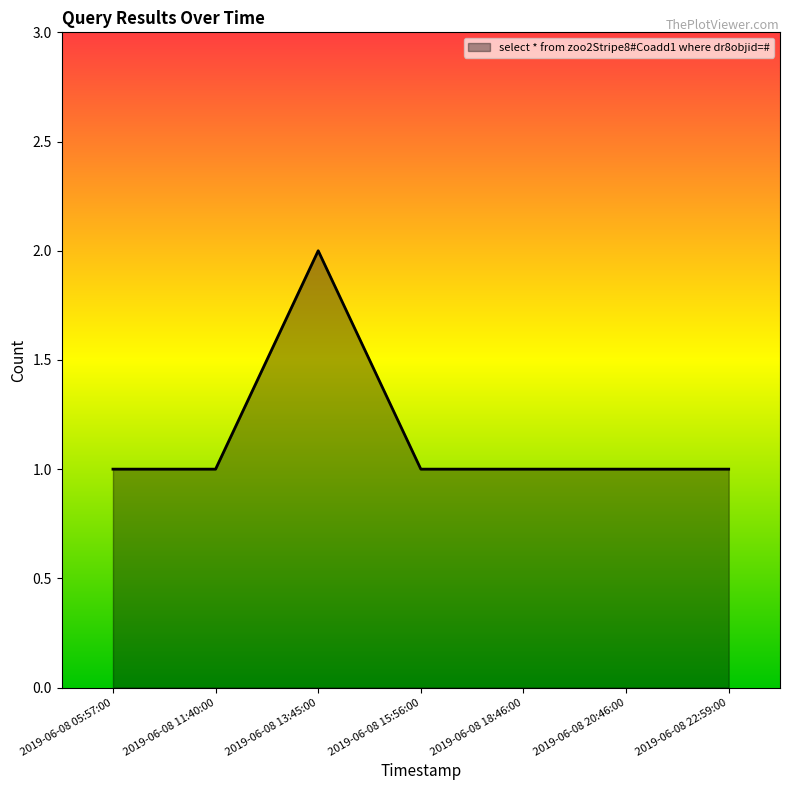

What is the average value?

1